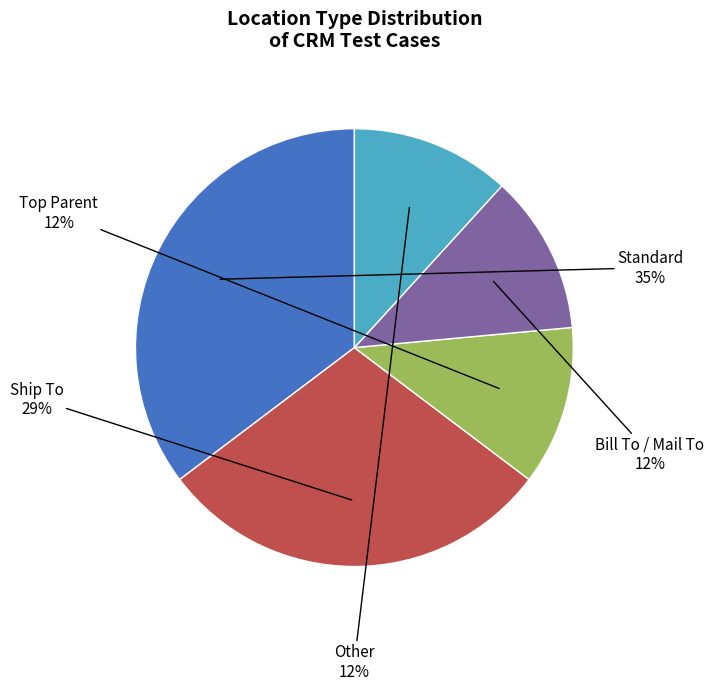

Is there any slice that represents more than half of the pie?

No